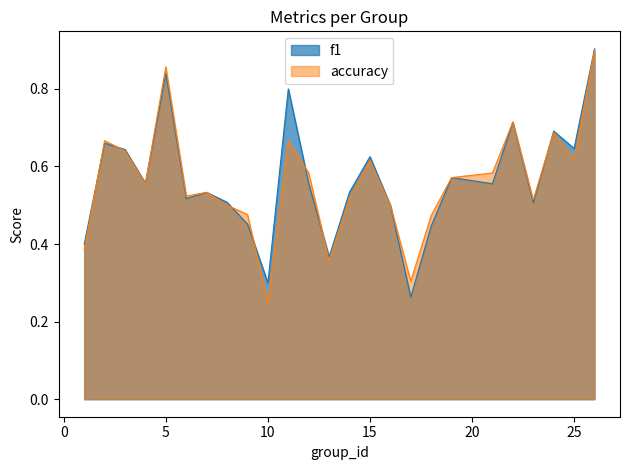

Is it true that accuracy equals 1.2 at 22?

False